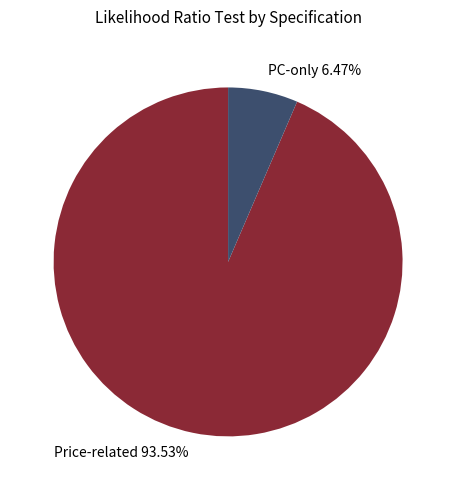

Is there any slice that represents more than half of the pie?

Yes